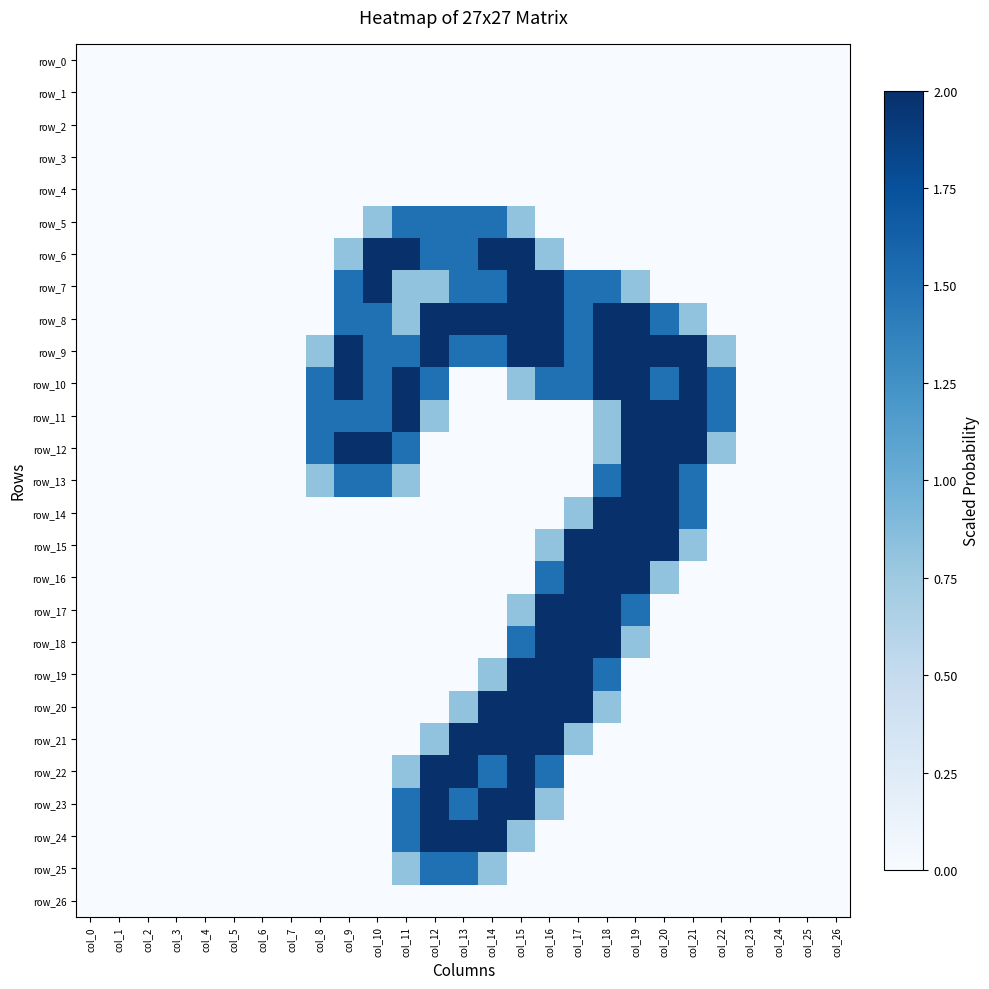

Reading left to right, transcribe all the data shown in this chart.

row_0: col_0=0.0	col_1=0.0	col_2=0.0	col_3=0.0	col_4=0.0	col_5=0.0	col_6=0.0	col_7=0.0	col_8=0.0	col_9=0.0	col_10=0.0	col_11=0.0	col_12=0.0	col_13=0.0	col_14=0.0	col_15=0.0	col_16=0.0	col_17=0.0	col_18=0.0	col_19=0.0	col_20=0.0	col_21=0.0	col_22=0.0	col_23=0.0	col_24=0.0	col_25=0.0	col_26=0.0
row_1: col_0=0.0	col_1=0.0	col_2=0.0	col_3=0.0	col_4=0.0	col_5=0.0	col_6=0.0	col_7=0.0	col_8=0.0	col_9=0.0	col_10=0.0	col_11=0.0	col_12=0.0	col_13=0.0	col_14=0.0	col_15=0.0	col_16=0.0	col_17=0.0	col_18=0.0	col_19=0.0	col_20=0.0	col_21=0.0	col_22=0.0	col_23=0.0	col_24=0.0	col_25=0.0	col_26=0.0
row_2: col_0=0.0	col_1=0.0	col_2=0.0	col_3=0.0	col_4=0.0	col_5=0.0	col_6=0.0	col_7=0.0	col_8=0.0	col_9=0.0	col_10=0.0	col_11=0.0	col_12=0.0	col_13=0.0	col_14=0.0	col_15=0.0	col_16=0.0	col_17=0.0	col_18=0.0	col_19=0.0	col_20=0.0	col_21=0.0	col_22=0.0	col_23=0.0	col_24=0.0	col_25=0.0	col_26=0.0
row_3: col_0=0.0	col_1=0.0	col_2=0.0	col_3=0.0	col_4=0.0	col_5=0.0	col_6=0.0	col_7=0.0	col_8=0.0	col_9=0.0	col_10=0.0	col_11=0.0	col_12=0.0	col_13=0.0	col_14=0.0	col_15=0.0	col_16=0.0	col_17=0.0	col_18=0.0	col_19=0.0	col_20=0.0	col_21=0.0	col_22=0.0	col_23=0.0	col_24=0.0	col_25=0.0	col_26=0.0
row_4: col_0=0.0	col_1=0.0	col_2=0.0	col_3=0.0	col_4=0.0	col_5=0.0	col_6=0.0	col_7=0.0	col_8=0.0	col_9=0.0	col_10=0.0	col_11=0.0	col_12=0.0	col_13=0.0	col_14=0.0	col_15=0.0	col_16=0.0	col_17=0.0	col_18=0.0	col_19=0.0	col_20=0.0	col_21=0.0	col_22=0.0	col_23=0.0	col_24=0.0	col_25=0.0	col_26=0.0
row_5: col_0=0.0	col_1=0.0	col_2=0.0	col_3=0.0	col_4=0.0	col_5=0.0	col_6=0.0	col_7=0.0	col_8=0.0	col_9=0.0	col_10=0.8	col_11=1.5	col_12=1.5	col_13=1.5	col_14=1.5	col_15=0.8	col_16=0.0	col_17=0.0	col_18=0.0	col_19=0.0	col_20=0.0	col_21=0.0	col_22=0.0	col_23=0.0	col_24=0.0	col_25=0.0	col_26=0.0
row_6: col_0=0.0	col_1=0.0	col_2=0.0	col_3=0.0	col_4=0.0	col_5=0.0	col_6=0.0	col_7=0.0	col_8=0.0	col_9=0.8	col_10=2.0	col_11=2.0	col_12=1.5	col_13=1.5	col_14=2.0	col_15=2.0	col_16=0.8	col_17=0.0	col_18=0.0	col_19=0.0	col_20=0.0	col_21=0.0	col_22=0.0	col_23=0.0	col_24=0.0	col_25=0.0	col_26=0.0
row_7: col_0=0.0	col_1=0.0	col_2=0.0	col_3=0.0	col_4=0.0	col_5=0.0	col_6=0.0	col_7=0.0	col_8=0.0	col_9=1.5	col_10=2.0	col_11=0.8	col_12=0.8	col_13=1.5	col_14=1.5	col_15=2.0	col_16=2.0	col_17=1.5	col_18=1.5	col_19=0.8	col_20=0.0	col_21=0.0	col_22=0.0	col_23=0.0	col_24=0.0	col_25=0.0	col_26=0.0
row_8: col_0=0.0	col_1=0.0	col_2=0.0	col_3=0.0	col_4=0.0	col_5=0.0	col_6=0.0	col_7=0.0	col_8=0.0	col_9=1.5	col_10=1.5	col_11=0.8	col_12=2.0	col_13=2.0	col_14=2.0	col_15=2.0	col_16=2.0	col_17=1.5	col_18=2.0	col_19=2.0	col_20=1.5	col_21=0.8	col_22=0.0	col_23=0.0	col_24=0.0	col_25=0.0	col_26=0.0
row_9: col_0=0.0	col_1=0.0	col_2=0.0	col_3=0.0	col_4=0.0	col_5=0.0	col_6=0.0	col_7=0.0	col_8=0.8	col_9=2.0	col_10=1.5	col_11=1.5	col_12=2.0	col_13=1.5	col_14=1.5	col_15=2.0	col_16=2.0	col_17=1.5	col_18=2.0	col_19=2.0	col_20=2.0	col_21=2.0	col_22=0.8	col_23=0.0	col_24=0.0	col_25=0.0	col_26=0.0
row_10: col_0=0.0	col_1=0.0	col_2=0.0	col_3=0.0	col_4=0.0	col_5=0.0	col_6=0.0	col_7=0.0	col_8=1.5	col_9=2.0	col_10=1.5	col_11=2.0	col_12=1.5	col_13=0.0	col_14=0.0	col_15=0.8	col_16=1.5	col_17=1.5	col_18=2.0	col_19=2.0	col_20=1.5	col_21=2.0	col_22=1.5	col_23=0.0	col_24=0.0	col_25=0.0	col_26=0.0
row_11: col_0=0.0	col_1=0.0	col_2=0.0	col_3=0.0	col_4=0.0	col_5=0.0	col_6=0.0	col_7=0.0	col_8=1.5	col_9=1.5	col_10=1.5	col_11=2.0	col_12=0.8	col_13=0.0	col_14=0.0	col_15=0.0	col_16=0.0	col_17=0.0	col_18=0.8	col_19=2.0	col_20=2.0	col_21=2.0	col_22=1.5	col_23=0.0	col_24=0.0	col_25=0.0	col_26=0.0
row_12: col_0=0.0	col_1=0.0	col_2=0.0	col_3=0.0	col_4=0.0	col_5=0.0	col_6=0.0	col_7=0.0	col_8=1.5	col_9=2.0	col_10=2.0	col_11=1.5	col_12=0.0	col_13=0.0	col_14=0.0	col_15=0.0	col_16=0.0	col_17=0.0	col_18=0.8	col_19=2.0	col_20=2.0	col_21=2.0	col_22=0.8	col_23=0.0	col_24=0.0	col_25=0.0	col_26=0.0
row_13: col_0=0.0	col_1=0.0	col_2=0.0	col_3=0.0	col_4=0.0	col_5=0.0	col_6=0.0	col_7=0.0	col_8=0.8	col_9=1.5	col_10=1.5	col_11=0.8	col_12=0.0	col_13=0.0	col_14=0.0	col_15=0.0	col_16=0.0	col_17=0.0	col_18=1.5	col_19=2.0	col_20=2.0	col_21=1.5	col_22=0.0	col_23=0.0	col_24=0.0	col_25=0.0	col_26=0.0
row_14: col_0=0.0	col_1=0.0	col_2=0.0	col_3=0.0	col_4=0.0	col_5=0.0	col_6=0.0	col_7=0.0	col_8=0.0	col_9=0.0	col_10=0.0	col_11=0.0	col_12=0.0	col_13=0.0	col_14=0.0	col_15=0.0	col_16=0.0	col_17=0.8	col_18=2.0	col_19=2.0	col_20=2.0	col_21=1.5	col_22=0.0	col_23=0.0	col_24=0.0	col_25=0.0	col_26=0.0
row_15: col_0=0.0	col_1=0.0	col_2=0.0	col_3=0.0	col_4=0.0	col_5=0.0	col_6=0.0	col_7=0.0	col_8=0.0	col_9=0.0	col_10=0.0	col_11=0.0	col_12=0.0	col_13=0.0	col_14=0.0	col_15=0.0	col_16=0.8	col_17=2.0	col_18=2.0	col_19=2.0	col_20=2.0	col_21=0.8	col_22=0.0	col_23=0.0	col_24=0.0	col_25=0.0	col_26=0.0
row_16: col_0=0.0	col_1=0.0	col_2=0.0	col_3=0.0	col_4=0.0	col_5=0.0	col_6=0.0	col_7=0.0	col_8=0.0	col_9=0.0	col_10=0.0	col_11=0.0	col_12=0.0	col_13=0.0	col_14=0.0	col_15=0.0	col_16=1.5	col_17=2.0	col_18=2.0	col_19=2.0	col_20=0.8	col_21=0.0	col_22=0.0	col_23=0.0	col_24=0.0	col_25=0.0	col_26=0.0
row_17: col_0=0.0	col_1=0.0	col_2=0.0	col_3=0.0	col_4=0.0	col_5=0.0	col_6=0.0	col_7=0.0	col_8=0.0	col_9=0.0	col_10=0.0	col_11=0.0	col_12=0.0	col_13=0.0	col_14=0.0	col_15=0.8	col_16=2.0	col_17=2.0	col_18=2.0	col_19=1.5	col_20=0.0	col_21=0.0	col_22=0.0	col_23=0.0	col_24=0.0	col_25=0.0	col_26=0.0
row_18: col_0=0.0	col_1=0.0	col_2=0.0	col_3=0.0	col_4=0.0	col_5=0.0	col_6=0.0	col_7=0.0	col_8=0.0	col_9=0.0	col_10=0.0	col_11=0.0	col_12=0.0	col_13=0.0	col_14=0.0	col_15=1.5	col_16=2.0	col_17=2.0	col_18=2.0	col_19=0.8	col_20=0.0	col_21=0.0	col_22=0.0	col_23=0.0	col_24=0.0	col_25=0.0	col_26=0.0
row_19: col_0=0.0	col_1=0.0	col_2=0.0	col_3=0.0	col_4=0.0	col_5=0.0	col_6=0.0	col_7=0.0	col_8=0.0	col_9=0.0	col_10=0.0	col_11=0.0	col_12=0.0	col_13=0.0	col_14=0.8	col_15=2.0	col_16=2.0	col_17=2.0	col_18=1.5	col_19=0.0	col_20=0.0	col_21=0.0	col_22=0.0	col_23=0.0	col_24=0.0	col_25=0.0	col_26=0.0
row_20: col_0=0.0	col_1=0.0	col_2=0.0	col_3=0.0	col_4=0.0	col_5=0.0	col_6=0.0	col_7=0.0	col_8=0.0	col_9=0.0	col_10=0.0	col_11=0.0	col_12=0.0	col_13=0.8	col_14=2.0	col_15=2.0	col_16=2.0	col_17=2.0	col_18=0.8	col_19=0.0	col_20=0.0	col_21=0.0	col_22=0.0	col_23=0.0	col_24=0.0	col_25=0.0	col_26=0.0
row_21: col_0=0.0	col_1=0.0	col_2=0.0	col_3=0.0	col_4=0.0	col_5=0.0	col_6=0.0	col_7=0.0	col_8=0.0	col_9=0.0	col_10=0.0	col_11=0.0	col_12=0.8	col_13=2.0	col_14=2.0	col_15=2.0	col_16=2.0	col_17=0.8	col_18=0.0	col_19=0.0	col_20=0.0	col_21=0.0	col_22=0.0	col_23=0.0	col_24=0.0	col_25=0.0	col_26=0.0
row_22: col_0=0.0	col_1=0.0	col_2=0.0	col_3=0.0	col_4=0.0	col_5=0.0	col_6=0.0	col_7=0.0	col_8=0.0	col_9=0.0	col_10=0.0	col_11=0.8	col_12=2.0	col_13=2.0	col_14=1.5	col_15=2.0	col_16=1.5	col_17=0.0	col_18=0.0	col_19=0.0	col_20=0.0	col_21=0.0	col_22=0.0	col_23=0.0	col_24=0.0	col_25=0.0	col_26=0.0
row_23: col_0=0.0	col_1=0.0	col_2=0.0	col_3=0.0	col_4=0.0	col_5=0.0	col_6=0.0	col_7=0.0	col_8=0.0	col_9=0.0	col_10=0.0	col_11=1.5	col_12=2.0	col_13=1.5	col_14=2.0	col_15=2.0	col_16=0.8	col_17=0.0	col_18=0.0	col_19=0.0	col_20=0.0	col_21=0.0	col_22=0.0	col_23=0.0	col_24=0.0	col_25=0.0	col_26=0.0
row_24: col_0=0.0	col_1=0.0	col_2=0.0	col_3=0.0	col_4=0.0	col_5=0.0	col_6=0.0	col_7=0.0	col_8=0.0	col_9=0.0	col_10=0.0	col_11=1.5	col_12=2.0	col_13=2.0	col_14=2.0	col_15=0.8	col_16=0.0	col_17=0.0	col_18=0.0	col_19=0.0	col_20=0.0	col_21=0.0	col_22=0.0	col_23=0.0	col_24=0.0	col_25=0.0	col_26=0.0
row_25: col_0=0.0	col_1=0.0	col_2=0.0	col_3=0.0	col_4=0.0	col_5=0.0	col_6=0.0	col_7=0.0	col_8=0.0	col_9=0.0	col_10=0.0	col_11=0.8	col_12=1.5	col_13=1.5	col_14=0.8	col_15=0.0	col_16=0.0	col_17=0.0	col_18=0.0	col_19=0.0	col_20=0.0	col_21=0.0	col_22=0.0	col_23=0.0	col_24=0.0	col_25=0.0	col_26=0.0
row_26: col_0=0.0	col_1=0.0	col_2=0.0	col_3=0.0	col_4=0.0	col_5=0.0	col_6=0.0	col_7=0.0	col_8=0.0	col_9=0.0	col_10=0.0	col_11=0.0	col_12=0.0	col_13=0.0	col_14=0.0	col_15=0.0	col_16=0.0	col_17=0.0	col_18=0.0	col_19=0.0	col_20=0.0	col_21=0.0	col_22=0.0	col_23=0.0	col_24=0.0	col_25=0.0	col_26=0.0